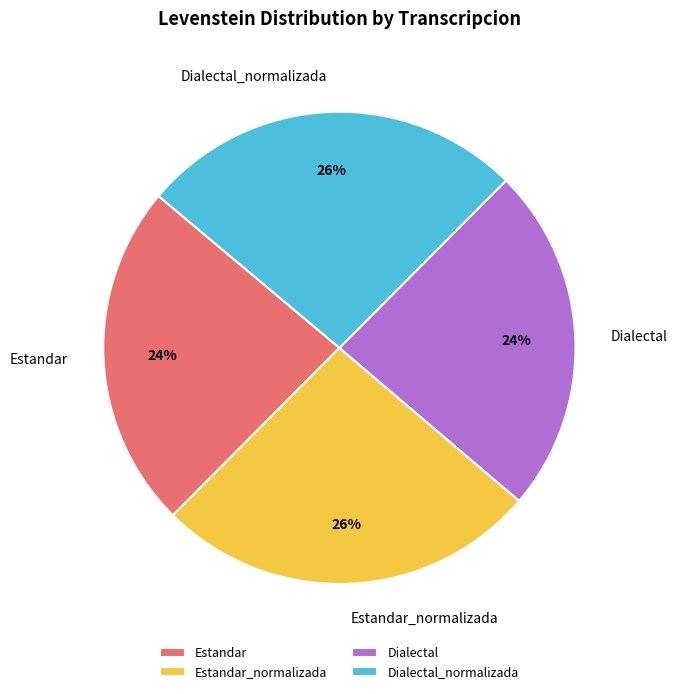

To the nearest percent, what portion does Dialectal represent?

24%